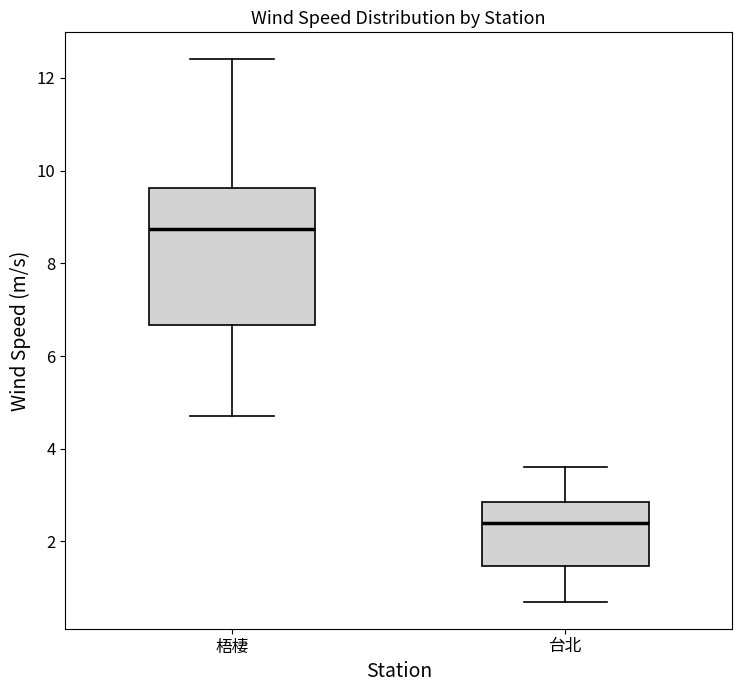

Where is the upper edge of the box for 梧棲 on the y-axis? The values are not printed on the chart, so give them approximately, as read against the axis.

9.6